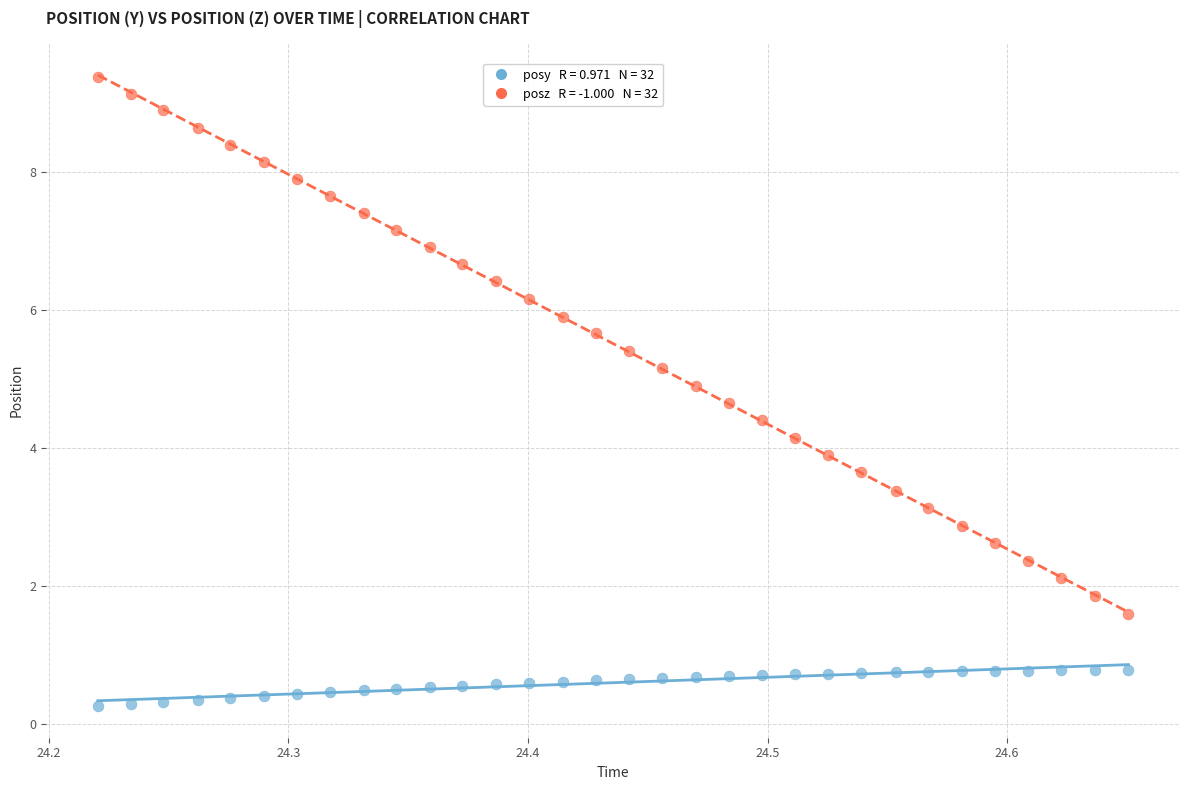

Across all data points, what is the range of Y values (max minus min)?

9.1